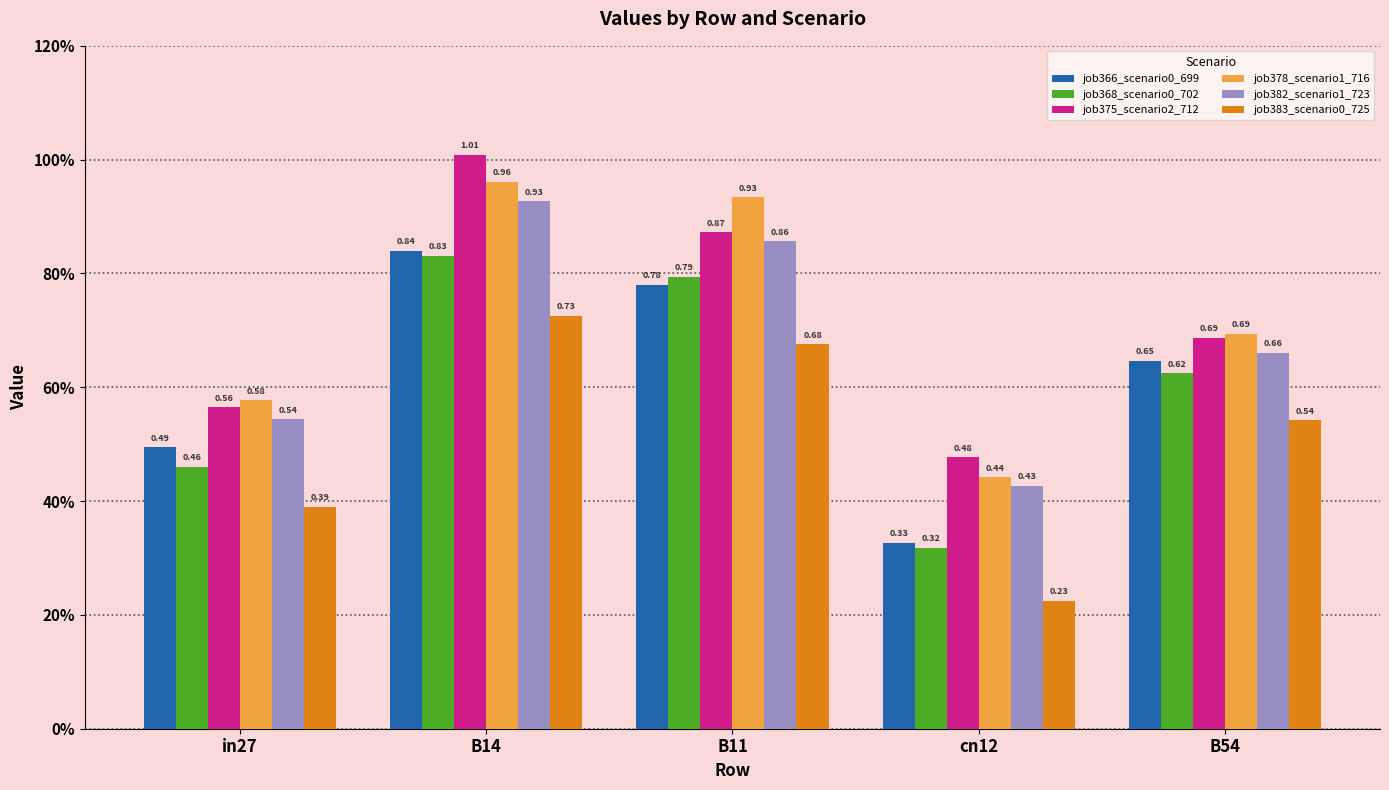

What is the label of the 4th bar from the left?

cn12